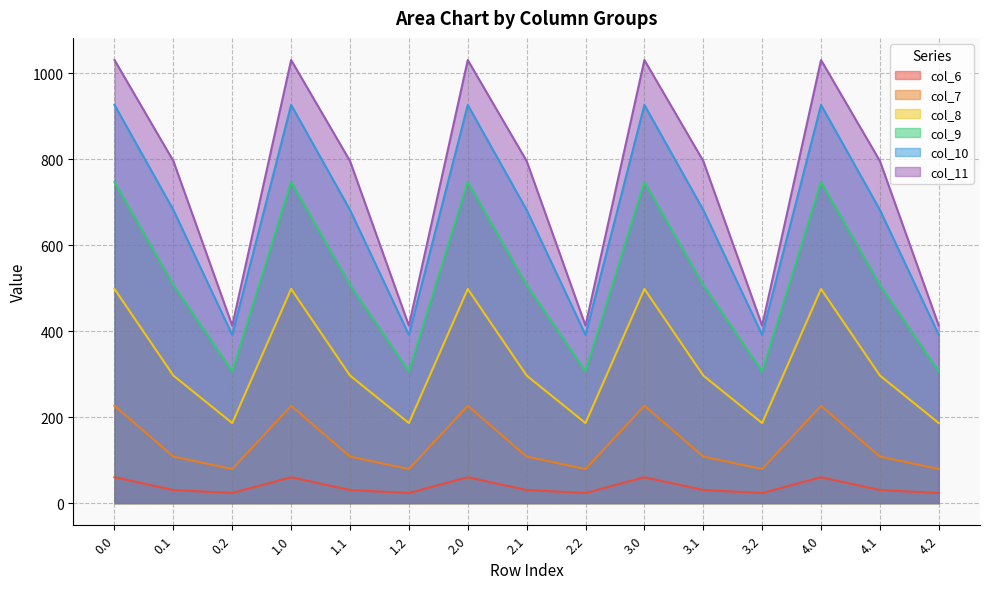

What is the difference between the col_8 values at 2.2 and 2.1?

110.6